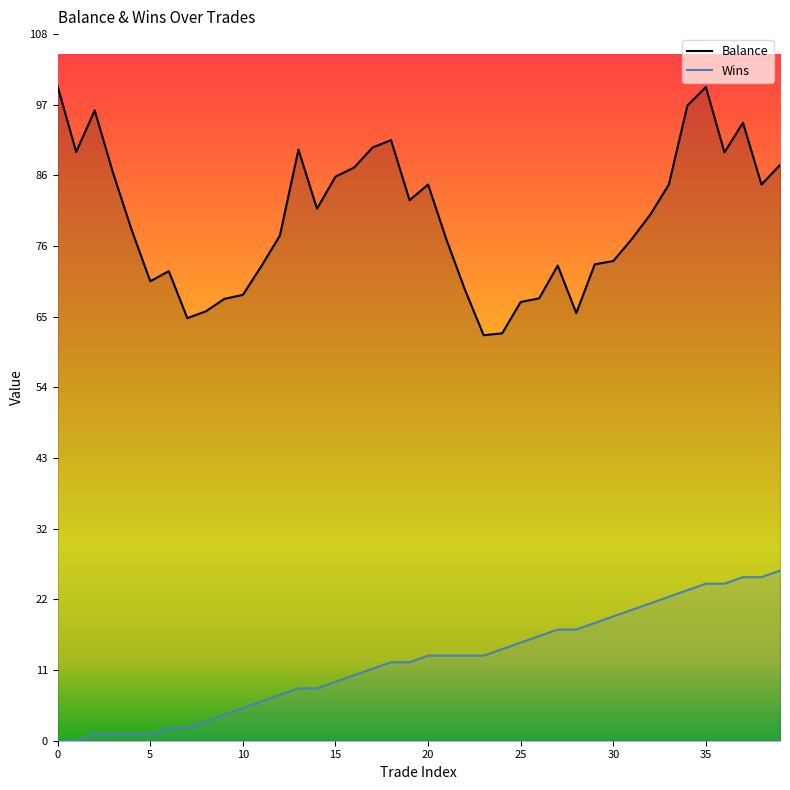

How many categories are shown in the chart?

40